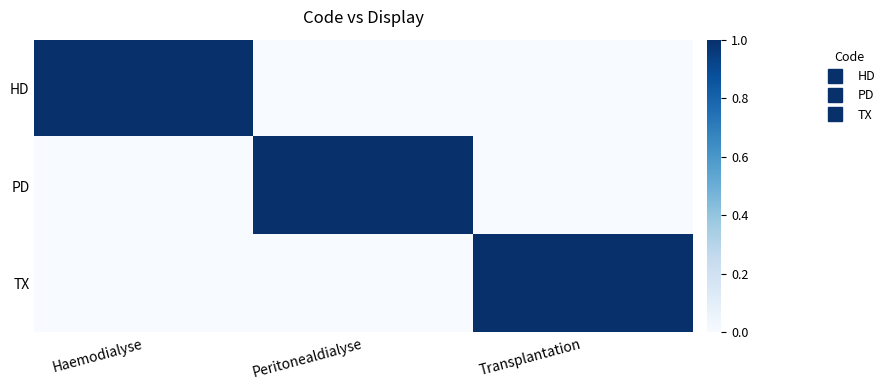

How many series are shown in this chart?

3